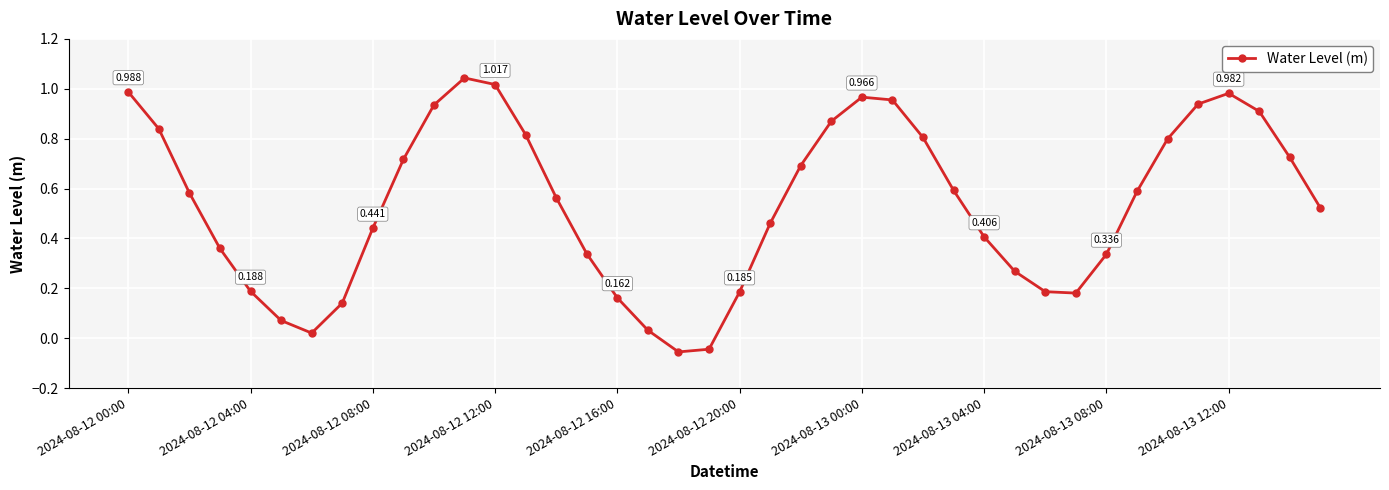

True or false: there are more than 2 points higher than both neighbors.

True